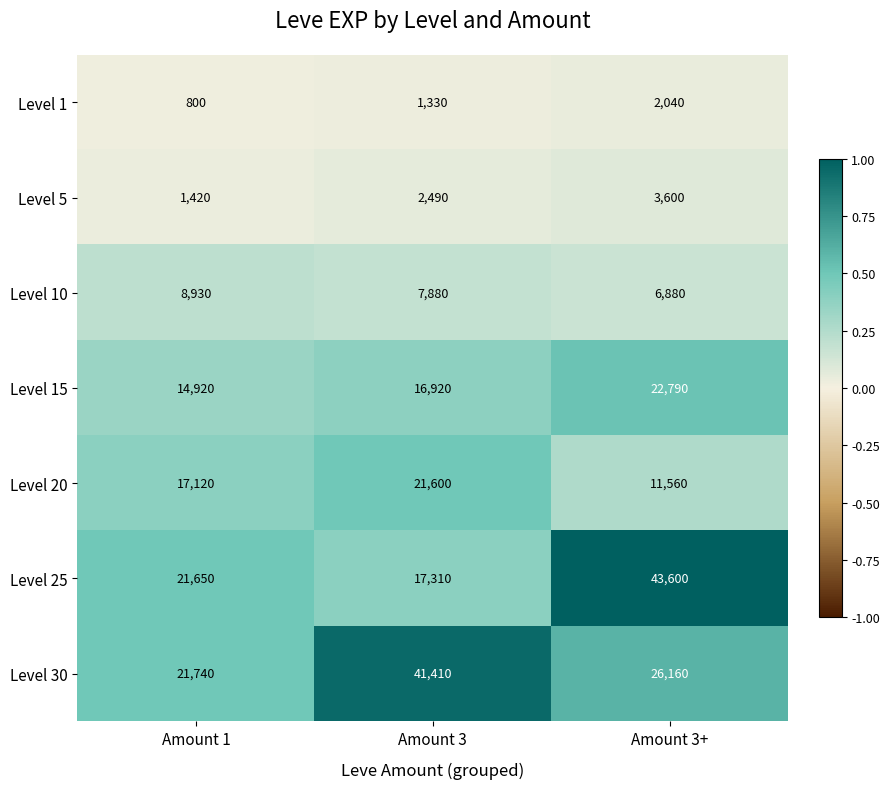

List the series in order of their peak value, lowest first.

Level 1, Level 5, Level 10, Level 20, Level 15, Level 30, Level 25